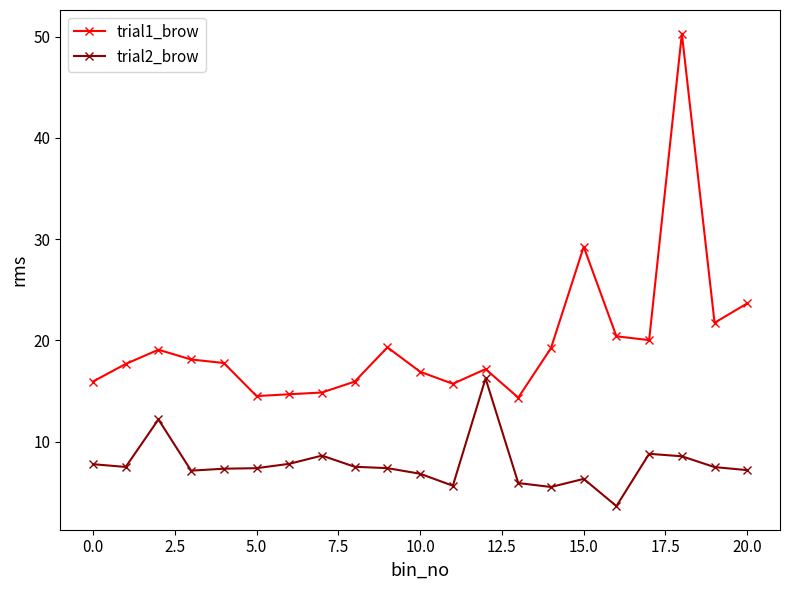

In trial2_brow, how many points are higher than both neighbors (excluding endpoints)?

5